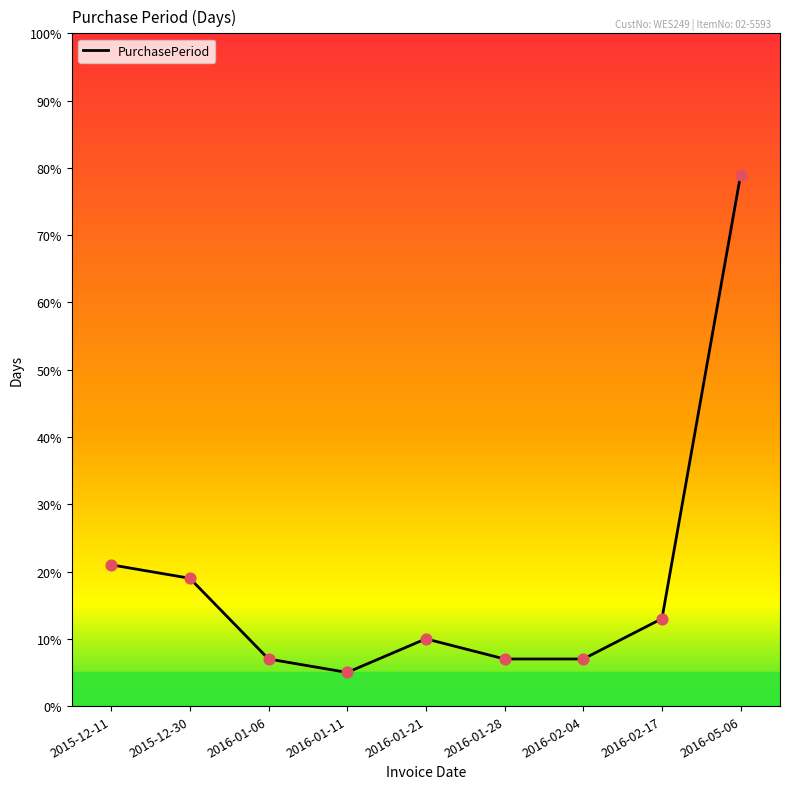

What is the ratio of the value at 2015-12-30 to the value at 2016-01-21?

1.9